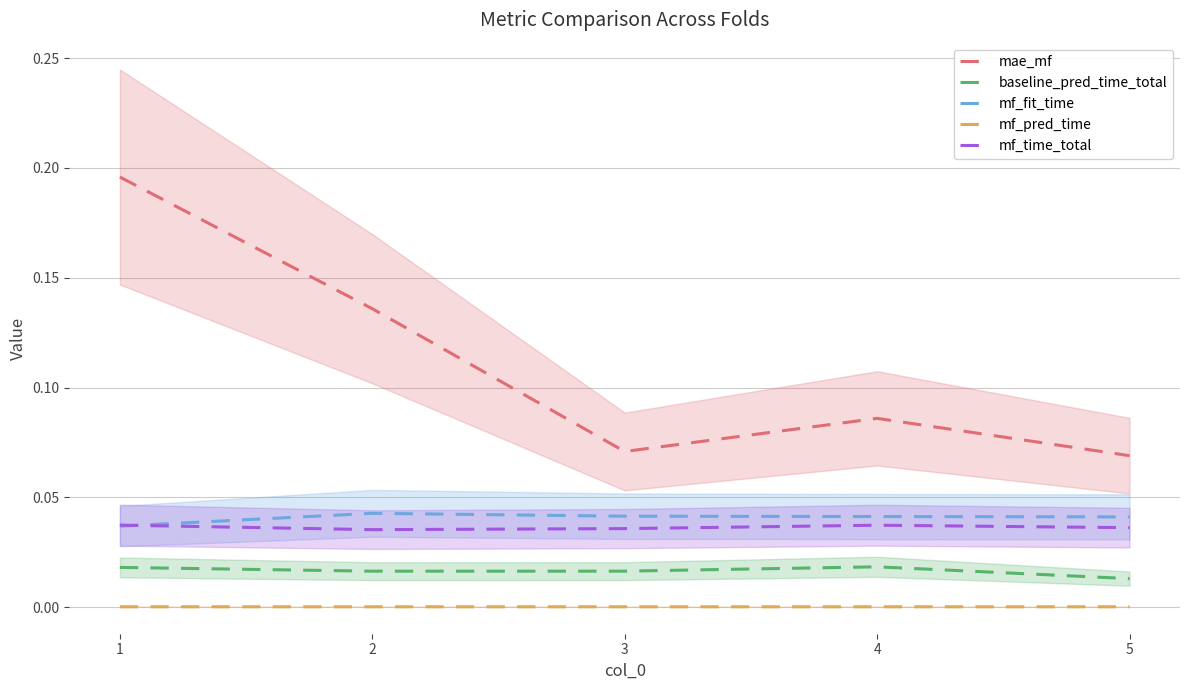

Reading left to right, list all the values displayed in this chart.

mae_mf: 0.2	0.1	0.1	0.1	0.1
baseline_pred_time_total: 0.0	0.0	0.0	0.0	0.0
mf_fit_time: 0.0	0.0	0.0	0.0	0.0
mf_pred_time: 0.0	0.0	0.0	0.0	0.0
mf_time_total: 0.0	0.0	0.0	0.0	0.0